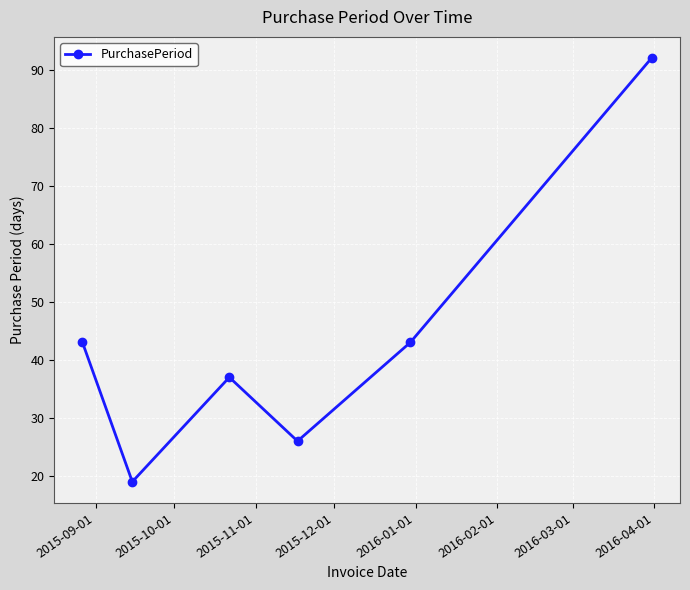

True or false: there are more than 1 points higher than both neighbors.

False